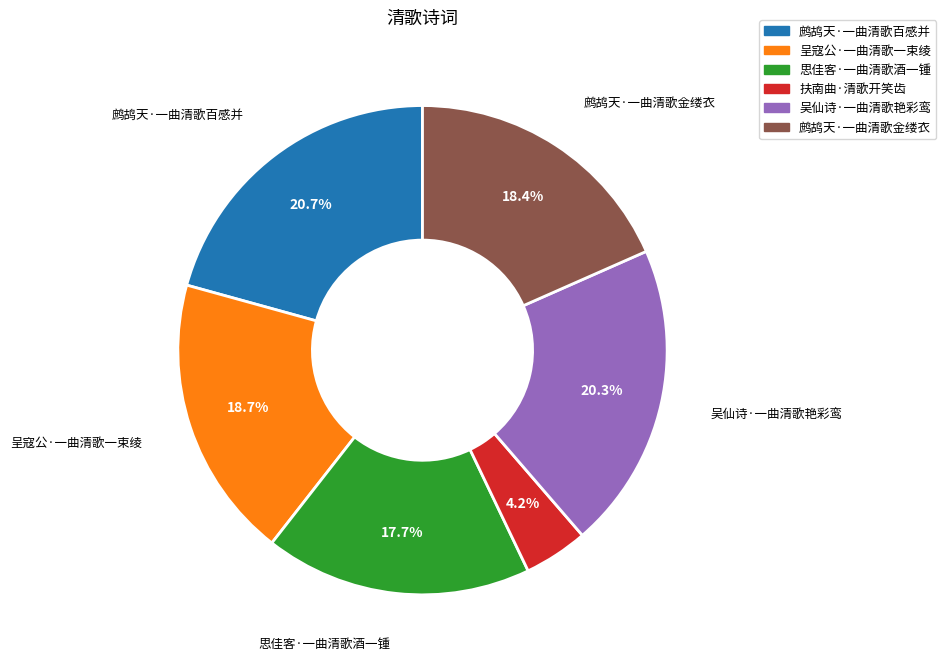

Count the number of slices in the pie.

6